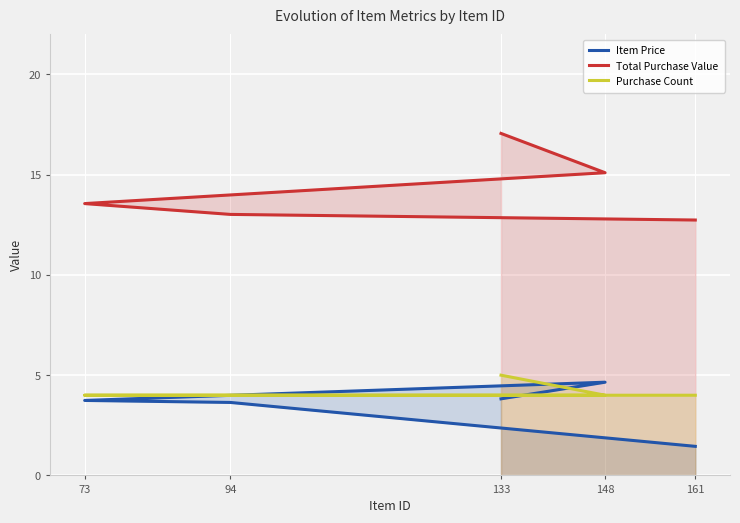

What is the spread (max minus min) of values at 148?

11.1